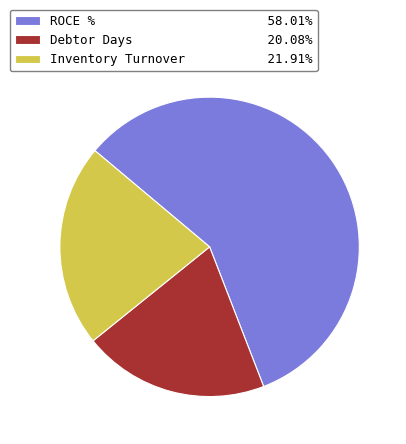

Do Inventory Turnover and ROCE % together represent more than half of the pie?

Yes